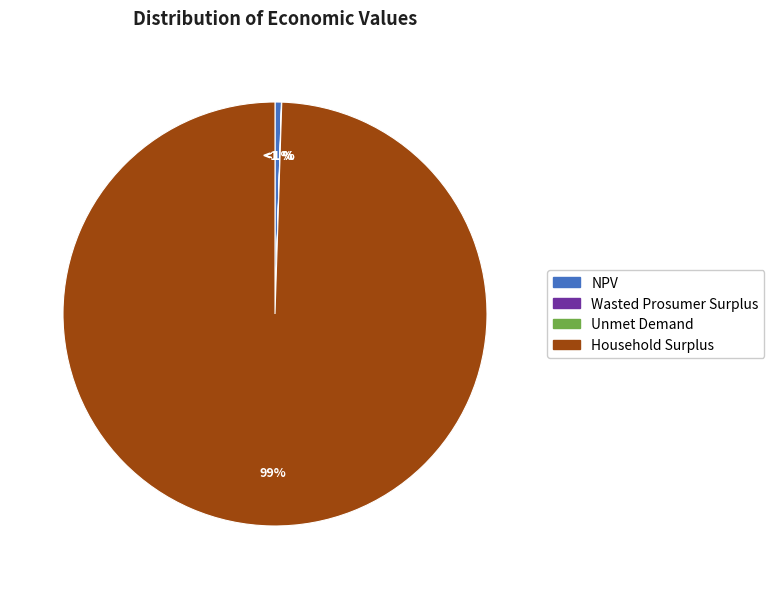

Which slice represents more than half of the pie?

Household Surplus